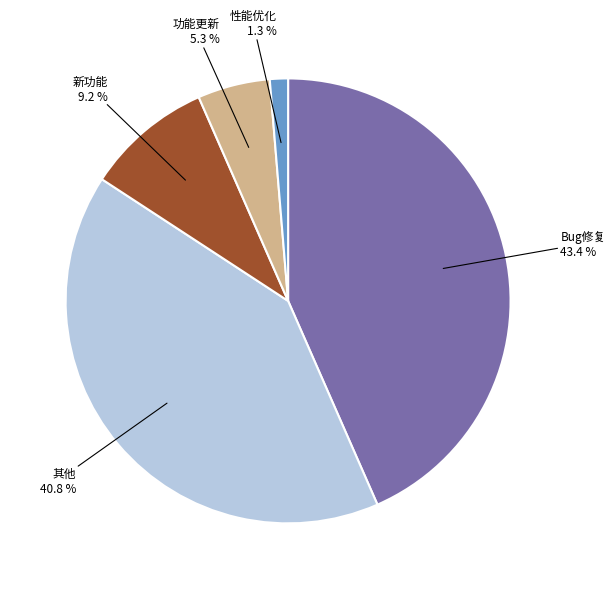

Is there a majority slice in this chart?

No